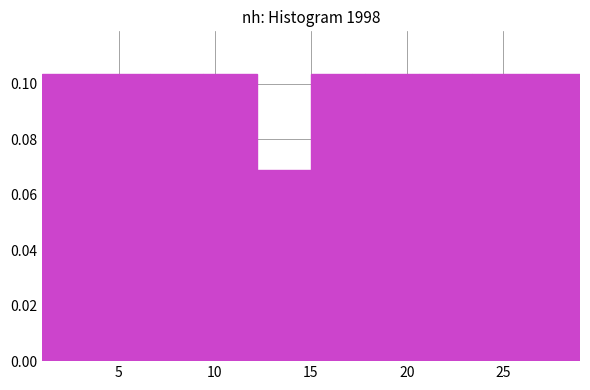

Reading left to right, list every bar in this chart as the range it spans on the x-axis followed by its height. Neither the bar edges nor the heights are printed on the chart, so give them approximately, as read against the axes.

1.0 to 3.8: 0.104
3.8 to 6.6: 0.104
6.6 to 9.4: 0.104
9.4 to 12.2: 0.104
12.2 to 15.0: 0.068
15.0 to 17.8: 0.104
17.8 to 20.6: 0.104
20.6 to 23.4: 0.104
23.4 to 26.2: 0.104
26.2 to 29.0: 0.104